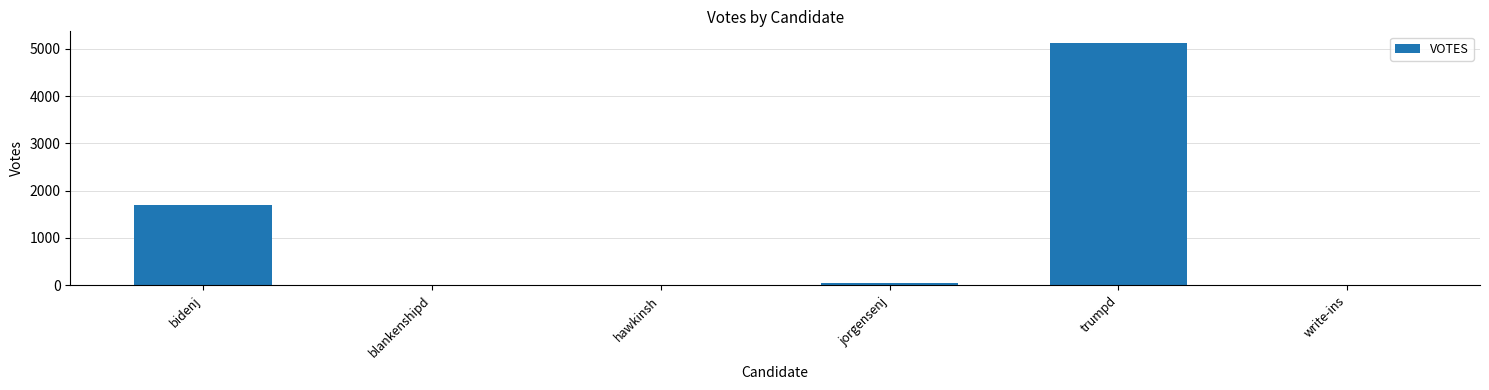

The value at trumpd is 5112. True or false?

True